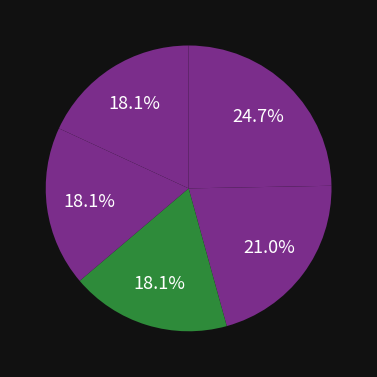

Count the number of slices in the pie.

5